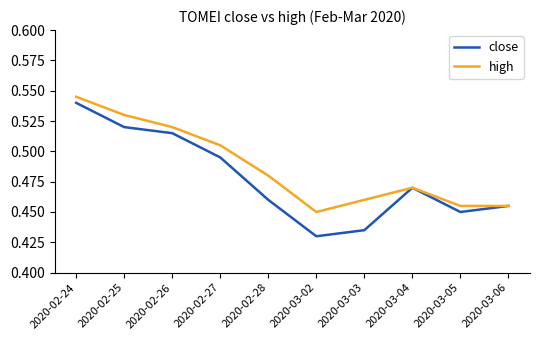

True or false: close has more than 0 interior local peaks.

True